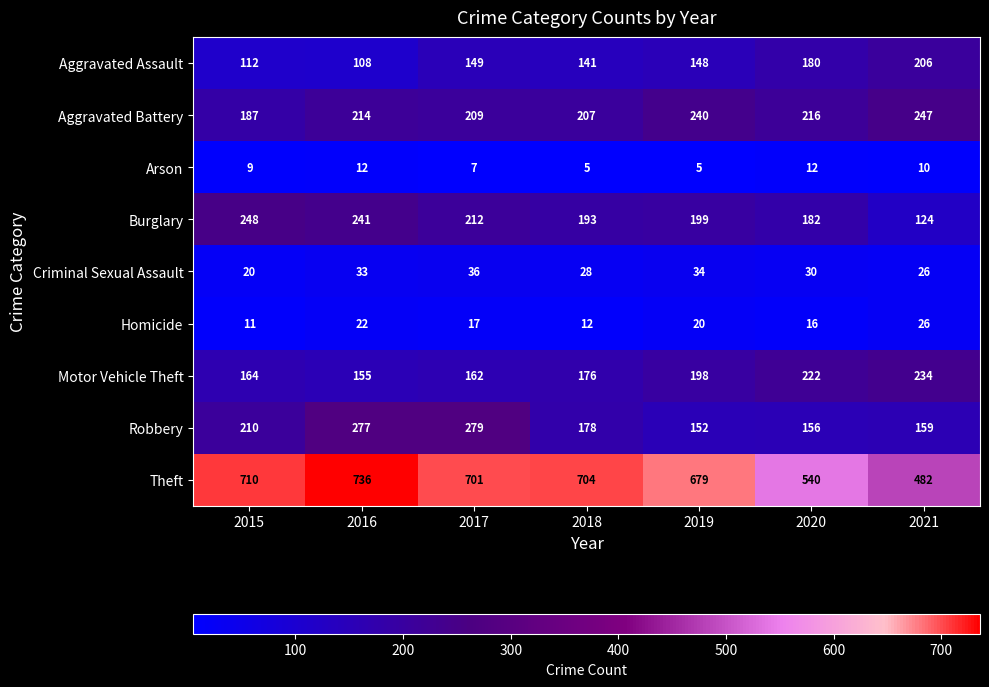

What is the difference between the maximum and minimum values in the Theft series?

254